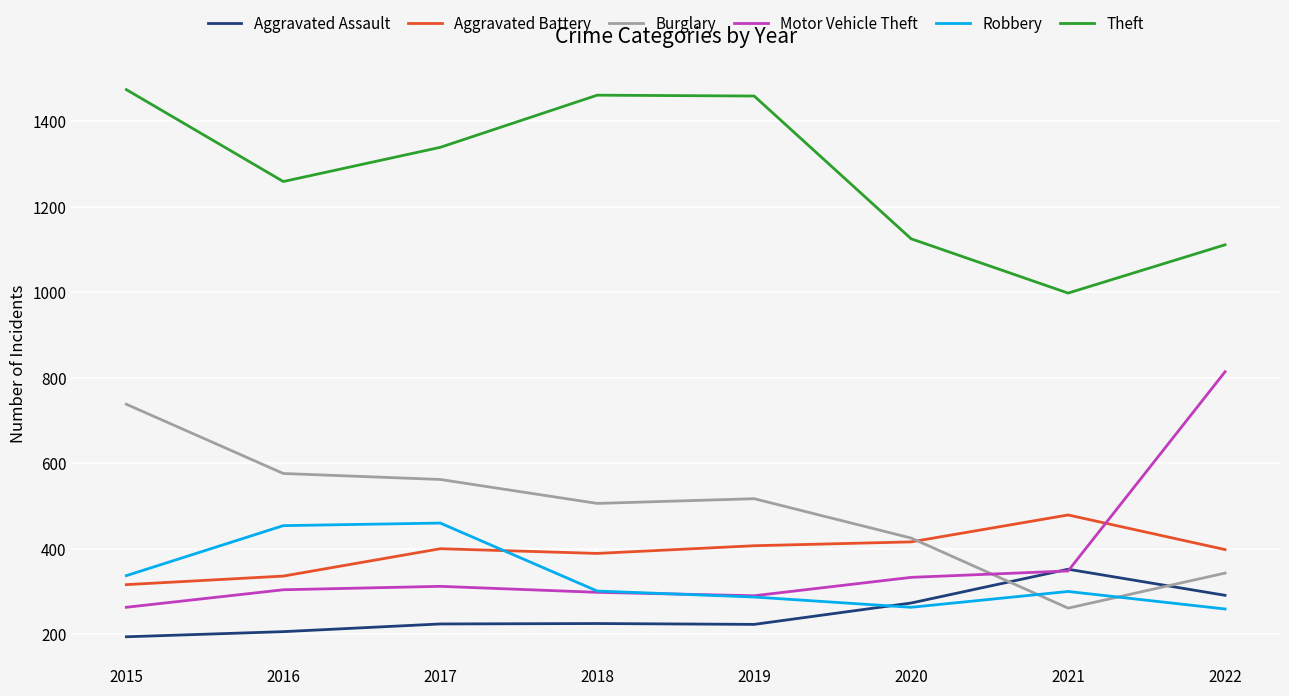

Where is Theft nearest to the value 1236?

2016